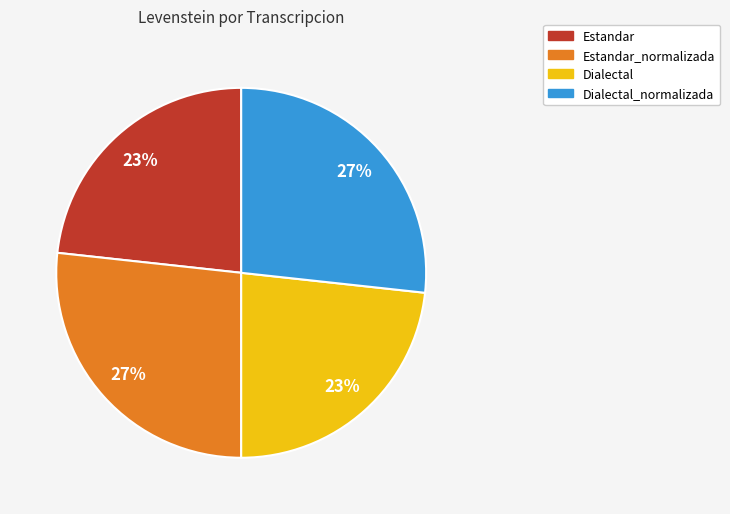

Do Dialectal_normalizada and Estandar_normalizada together represent more than half of the pie?

Yes